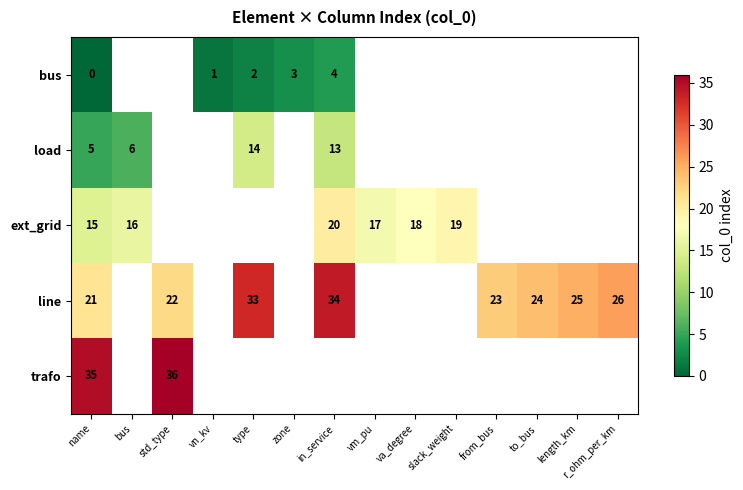

The line series shows 13.9 at from_bus. True or false?

False